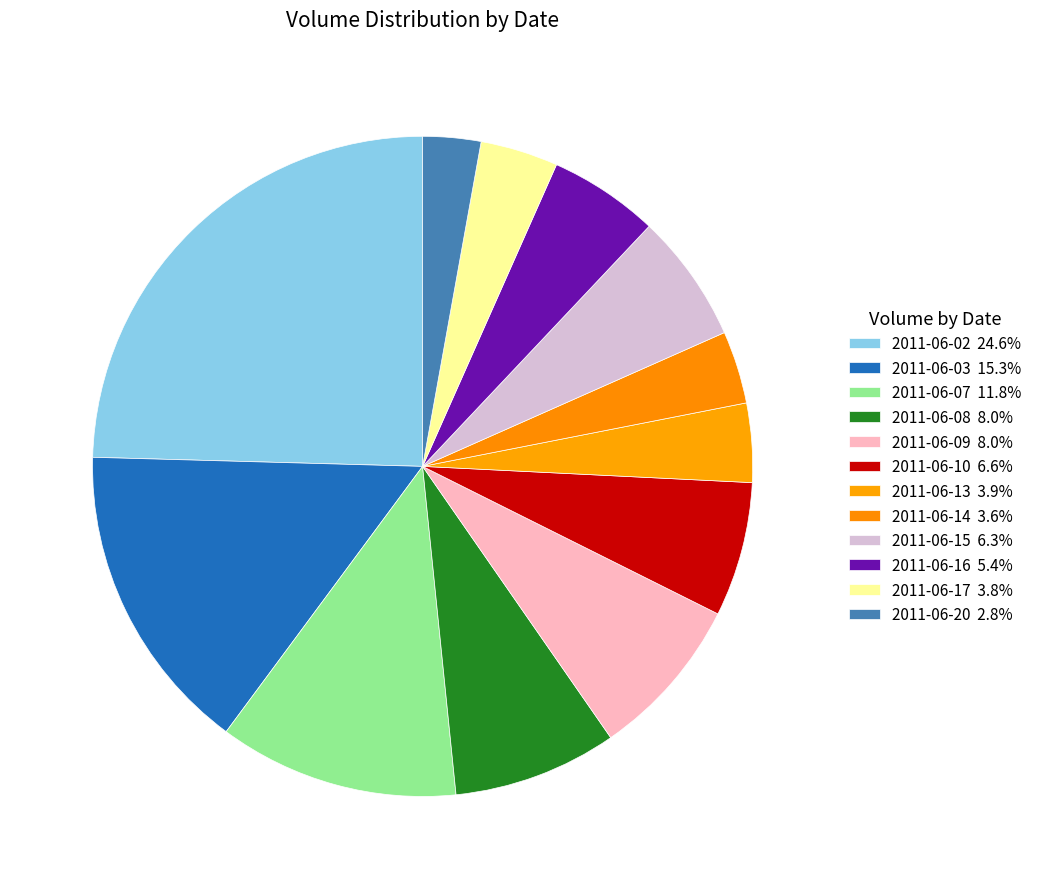

Count the number of slices in the pie.

12